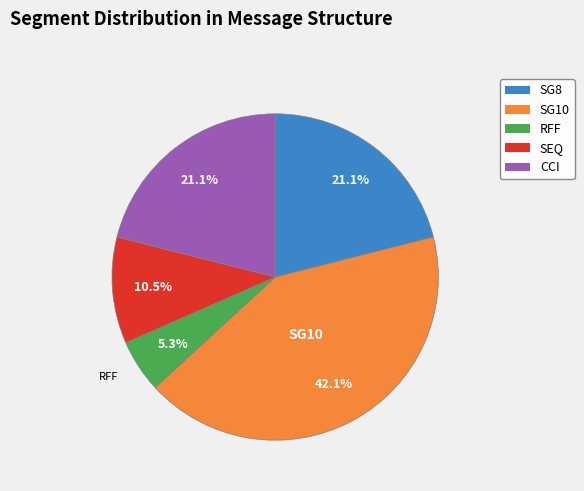

Does any single category account for the majority?

No